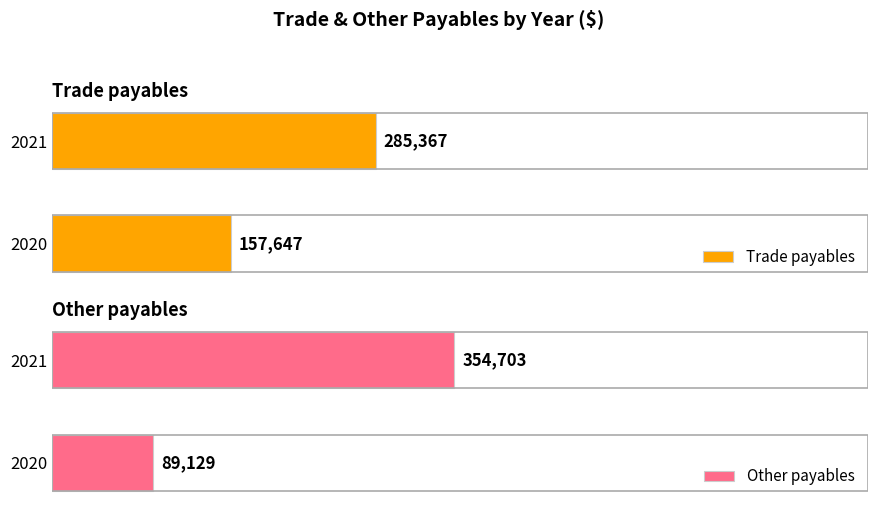

At how many categories does at least one series exceed 275821?

1